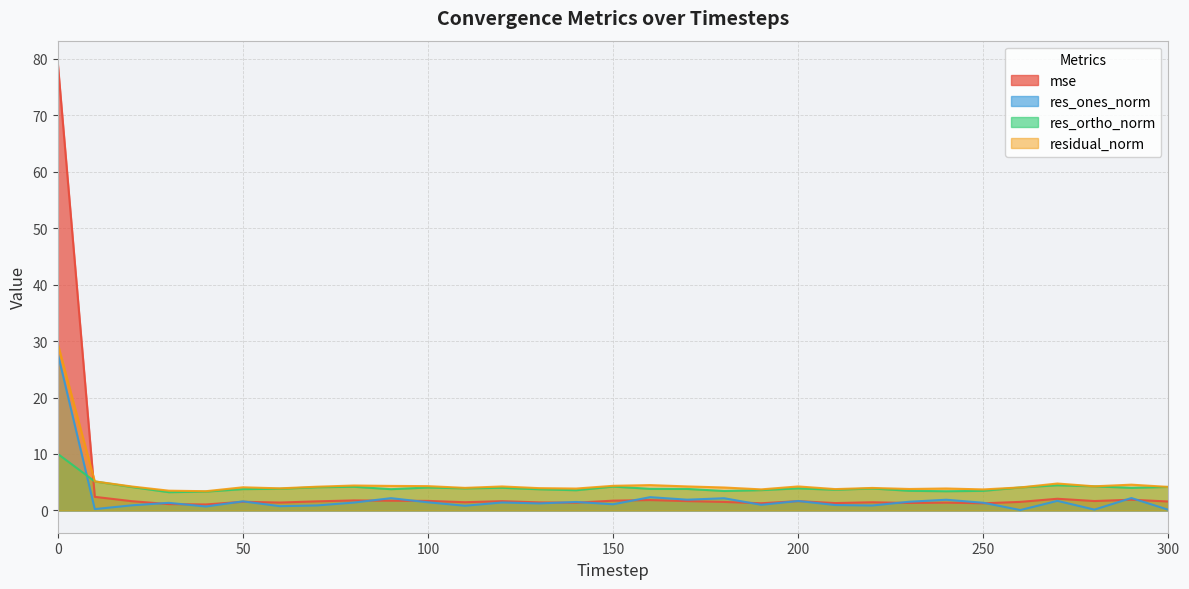

Between 80 and 90, which series saw the biggest shift?

res_ones_norm